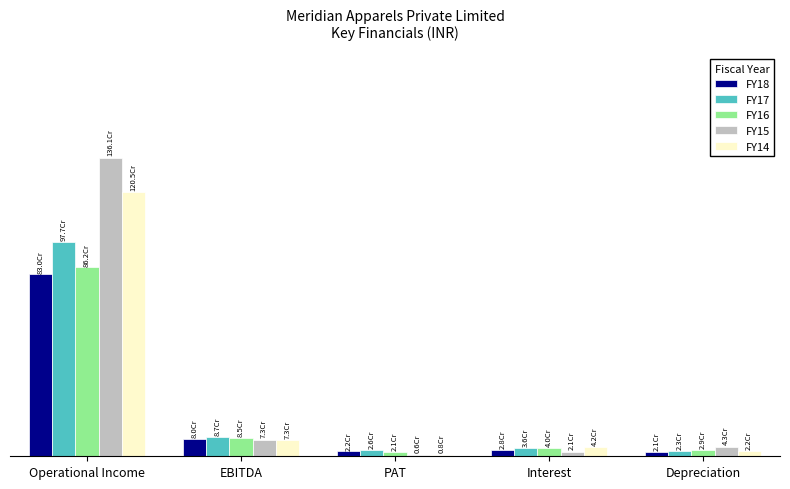

Which series changed the most between Interest and Depreciation?

FY15